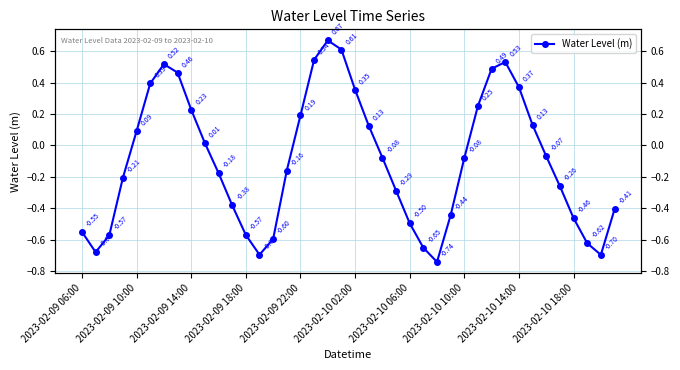

Which has a higher value, 2023-02-09 10:00 or 34?

34